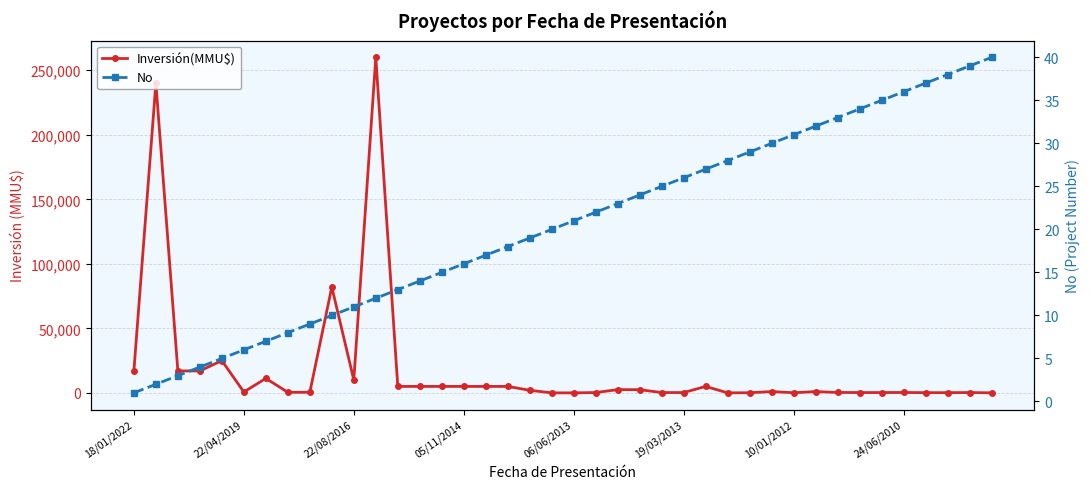

What is the spread (max minus min) of values at 32?

286